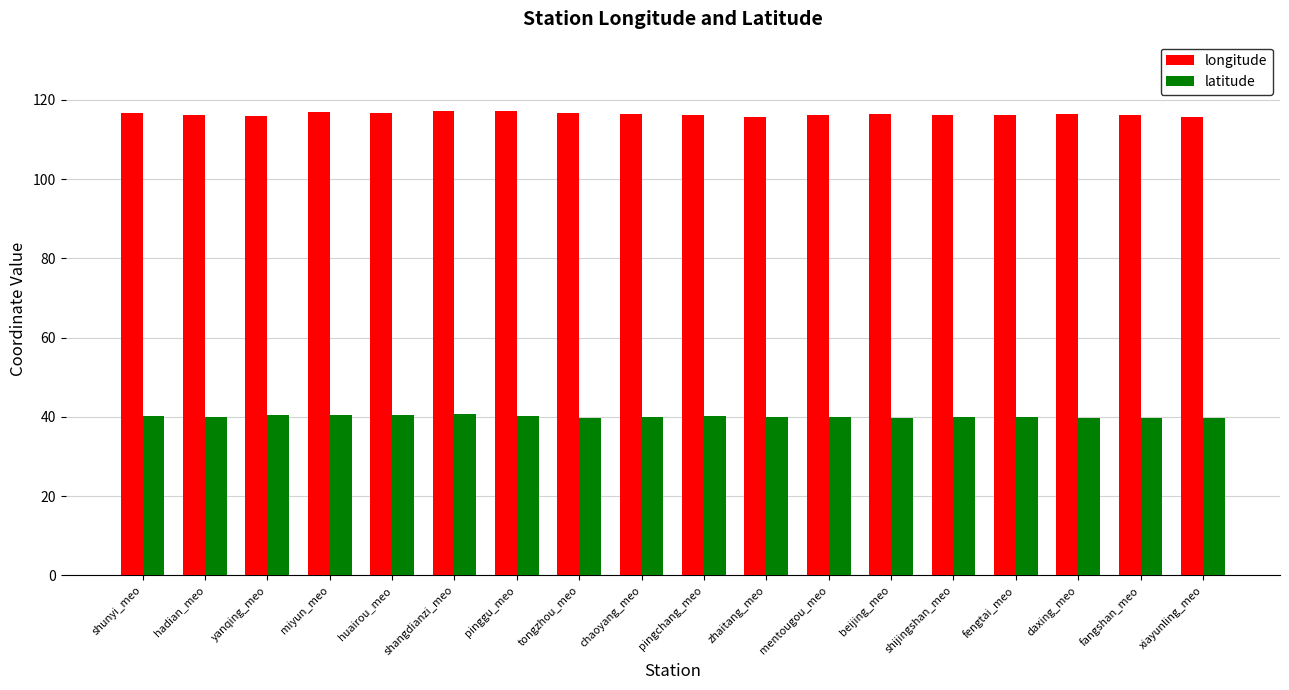

At how many categories does at least one series exceed 111?

18